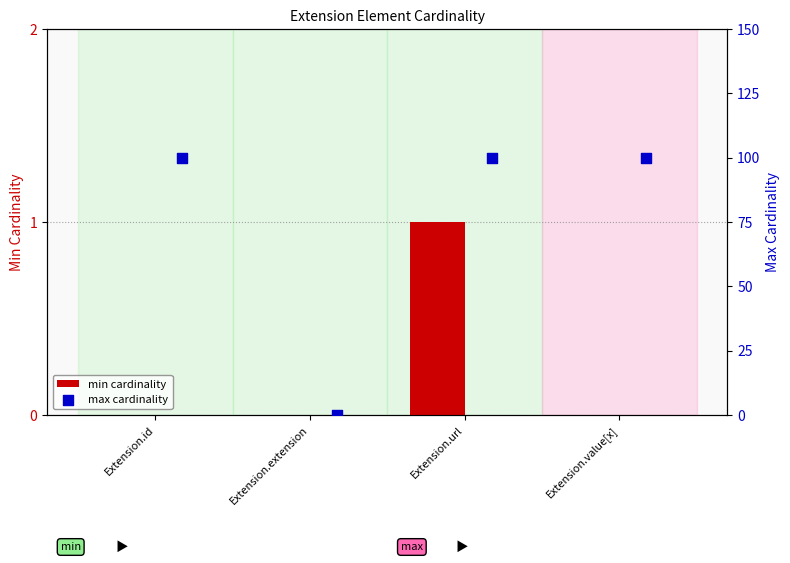

The value of min cardinality at Extension.value[x] is 0. True or false?

True